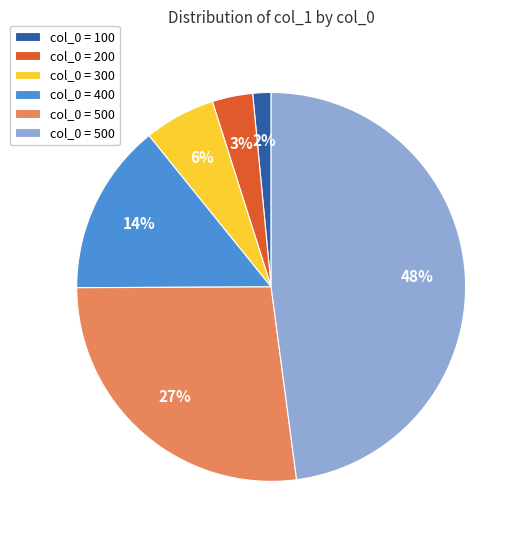

Is there any slice that represents more than half of the pie?

No